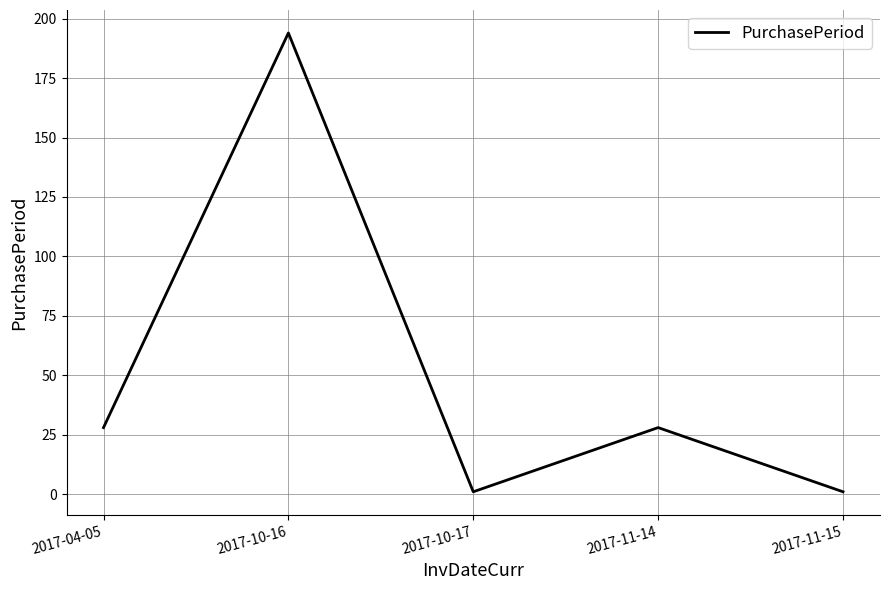

At which category does the data reach its first local peak?

2017-10-16